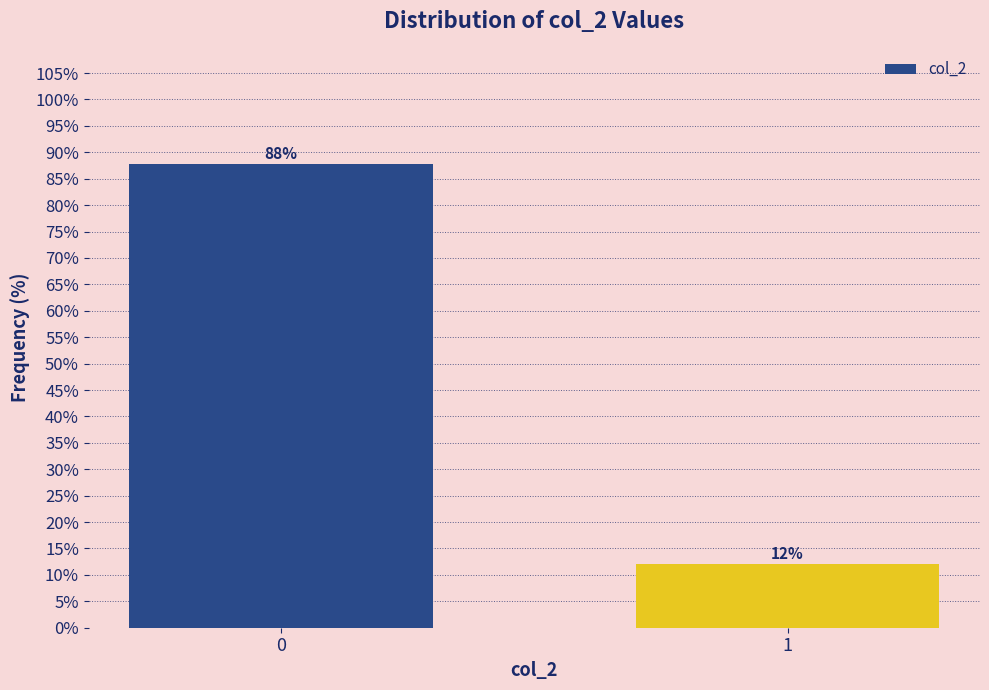

The chart shows a value of 87.9 at 0. True or false?

True